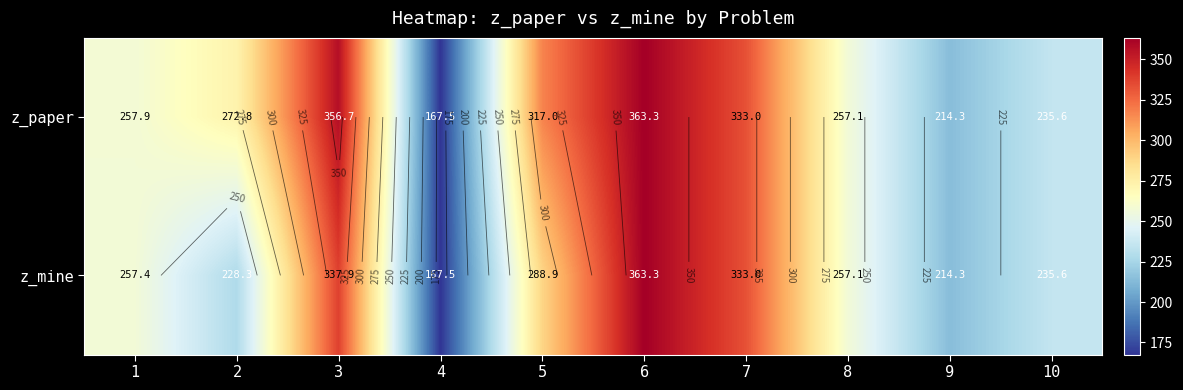

What is the total value across all series at 10?

471.2